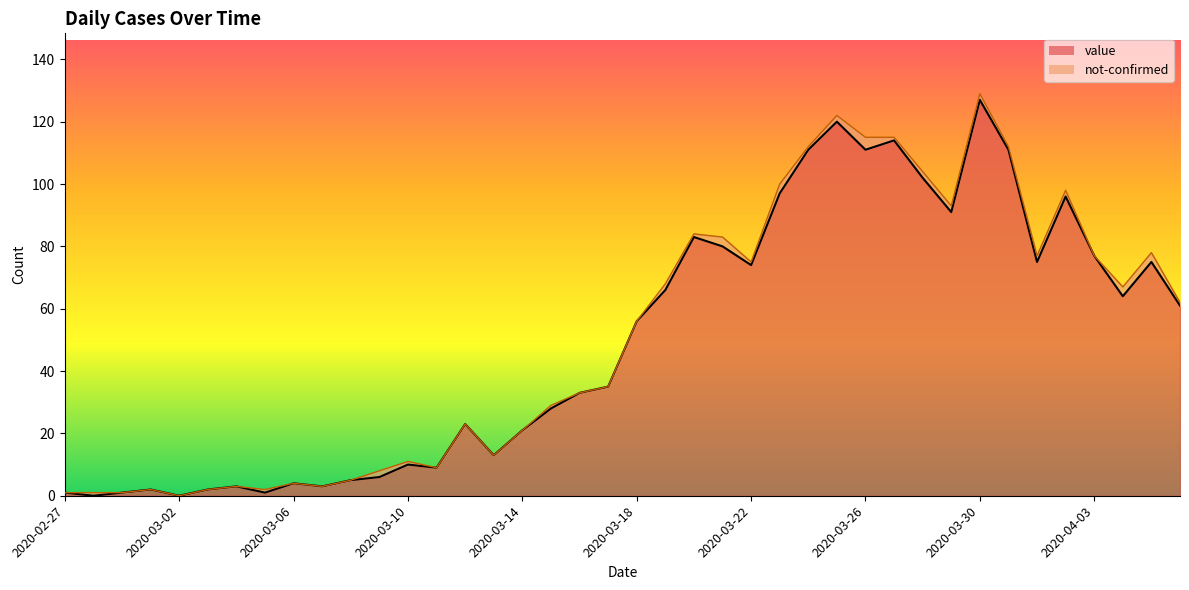

At which category does the data reach its first local peak?

2020-03-01